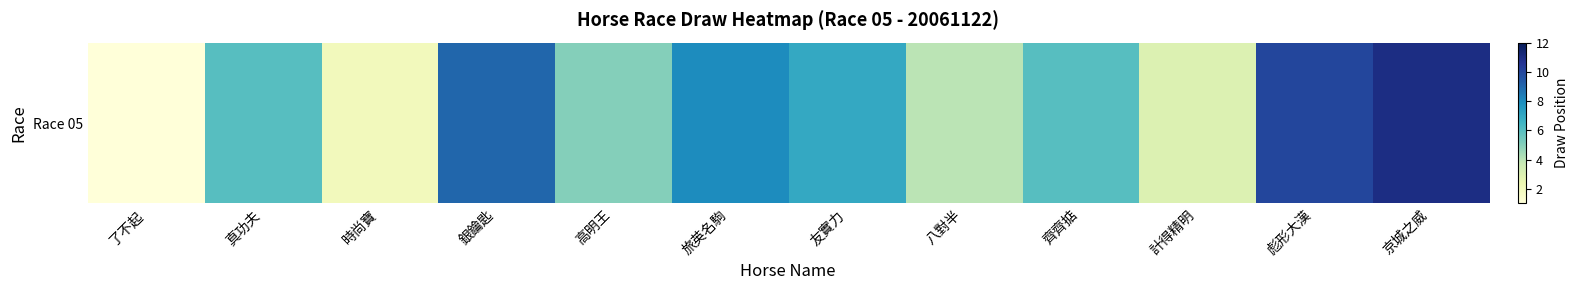

Is it true that the value at 八對半 is 4?

True